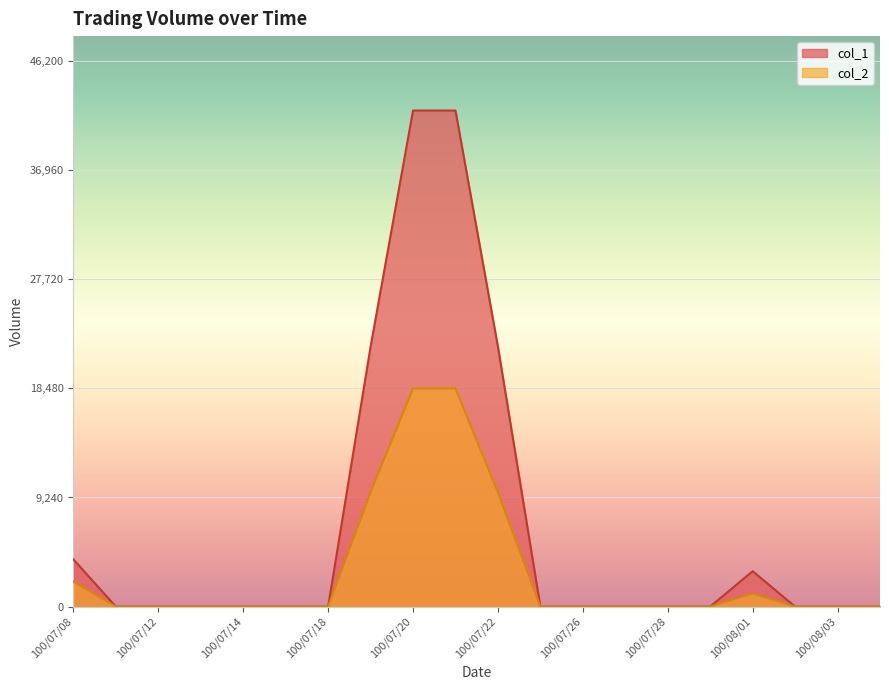

Which series has the largest total across all categories?

col_1